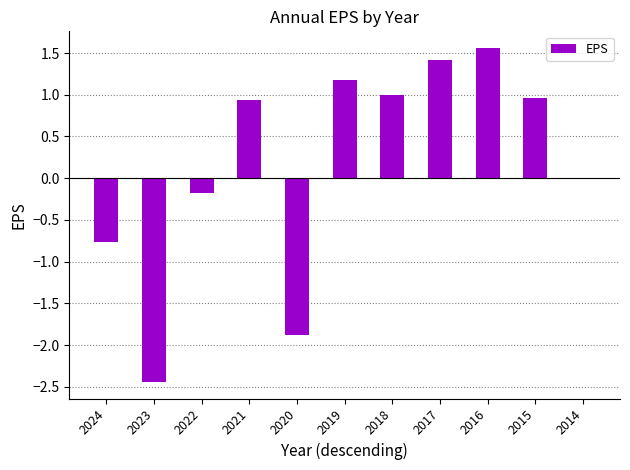

Are the bars grouped side by side (vs. stacked)?

No